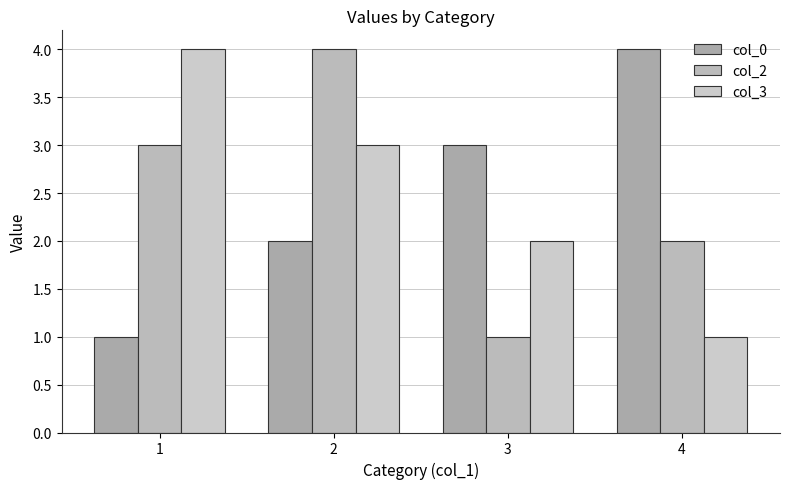

What is the difference between the col_2 values at 4 and 2?

2